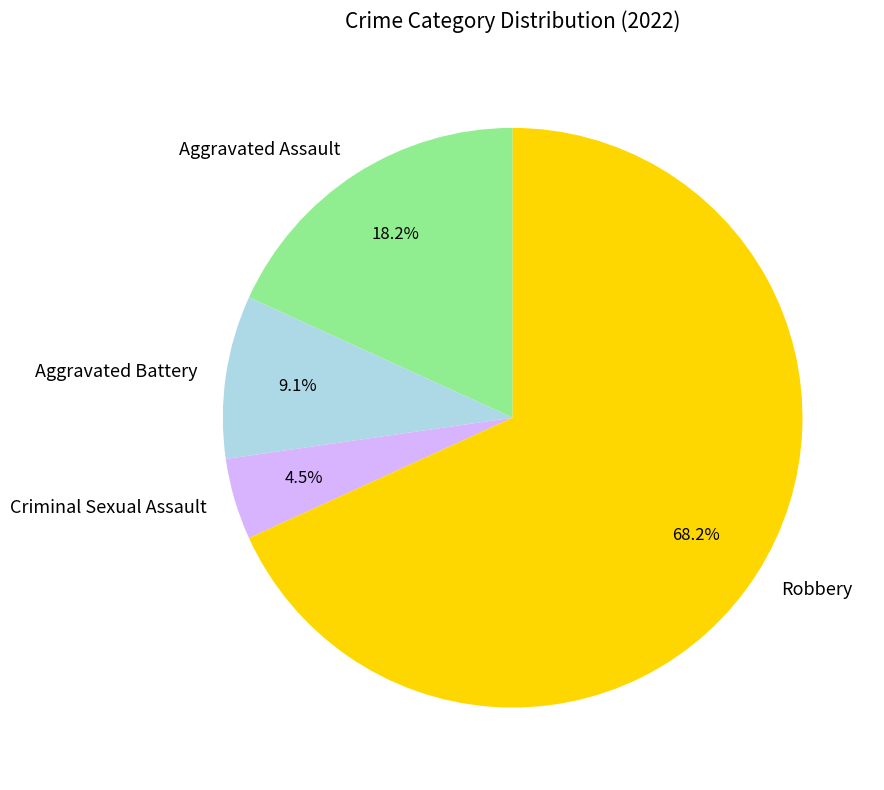

Which category has the smallest portion of the pie?

Criminal Sexual Assault